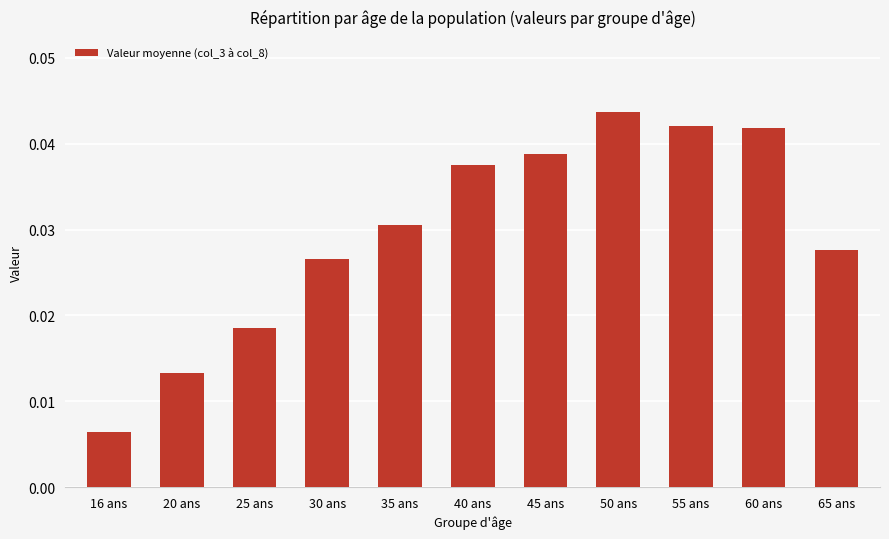

What is the label of the 7th bar from the right?

35 ans